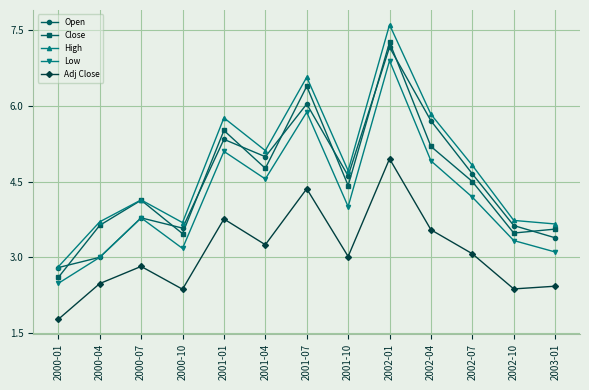

What is the difference between the maximum and minimum values in the High series?

4.8